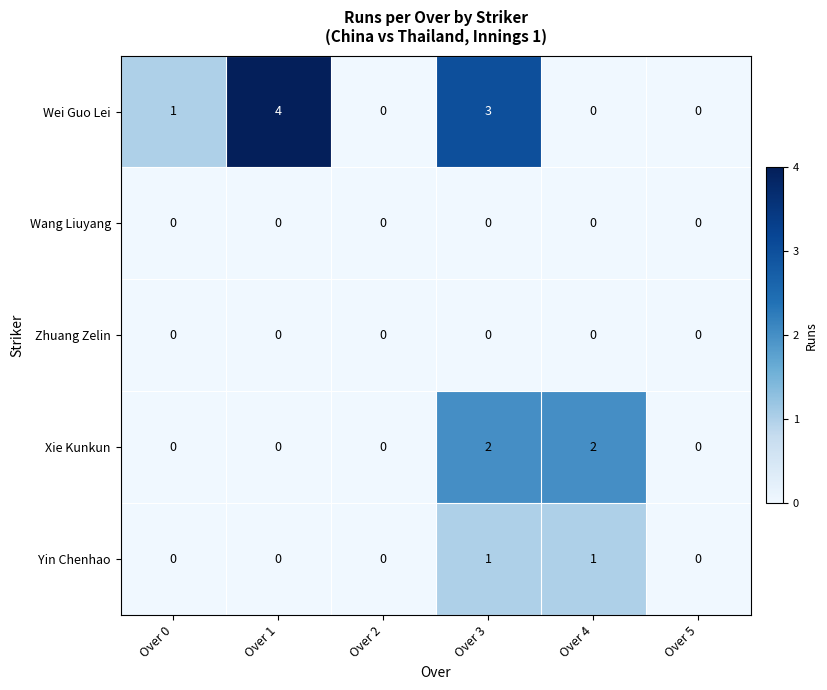

Reading right to left, what are all the values shown in this chart?

Wei Guo Lei: 0	0	3	0	4	1
Wang Liuyang: 0	0	0	0	0	0
Zhuang Zelin: 0	0	0	0	0	0
Xie Kunkun: 0	2	2	0	0	0
Yin Chenhao: 0	1	1	0	0	0